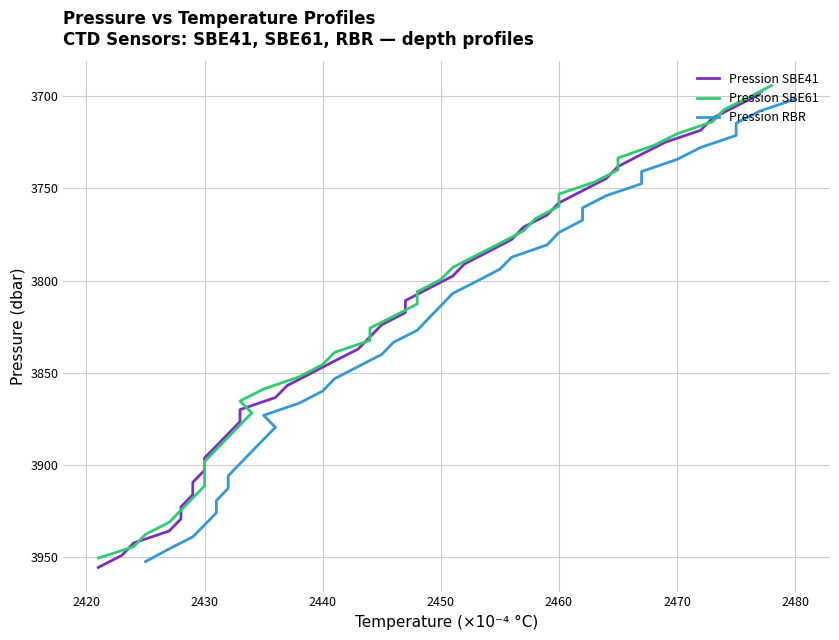

How many values in the Pression SBE41 series are below 3830?

20